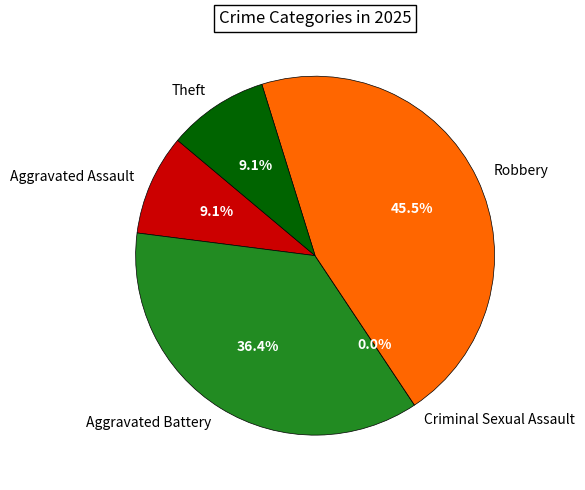

Do Aggravated Assault and Robbery together represent more than half of the pie?

Yes